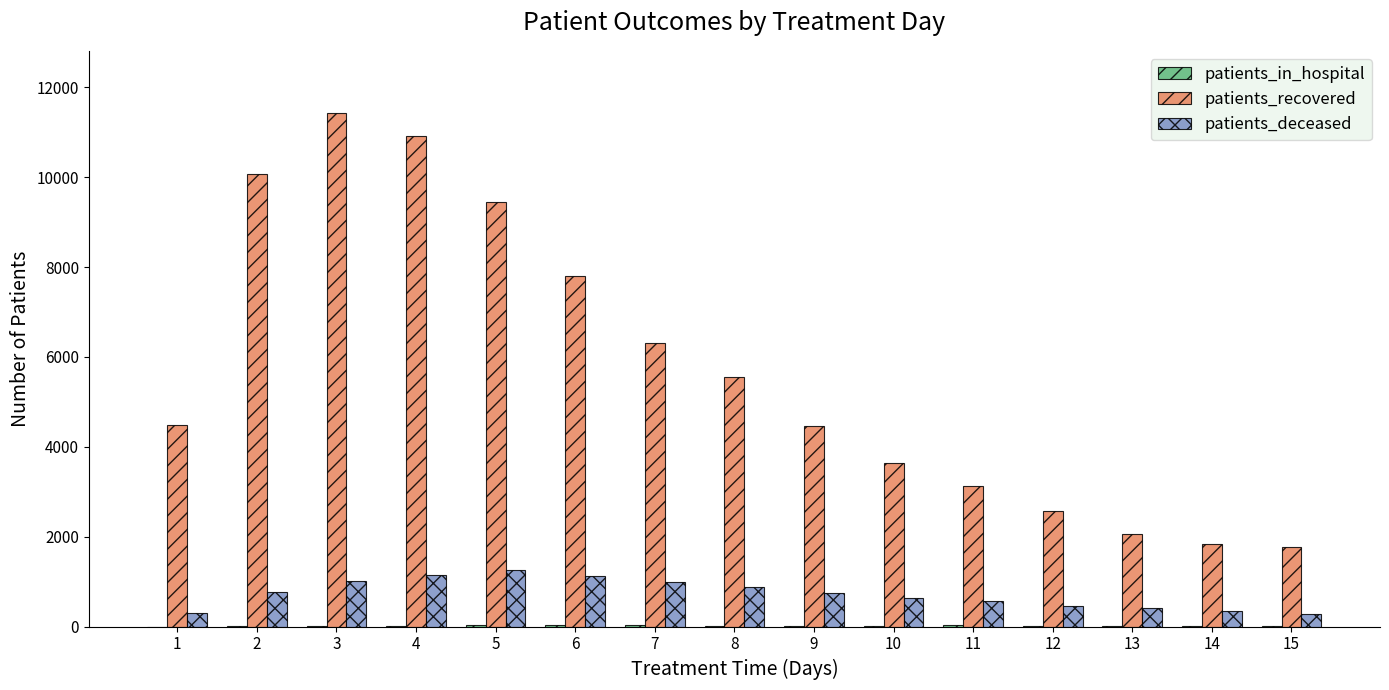

Which series changed the most between 4 and 12?

patients_recovered